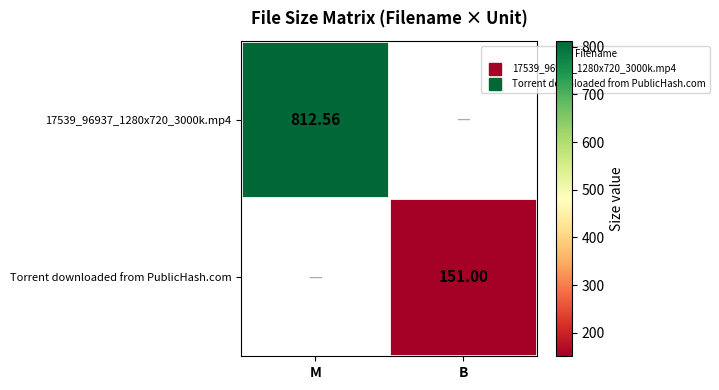

How many distinct data groups are displayed?

2